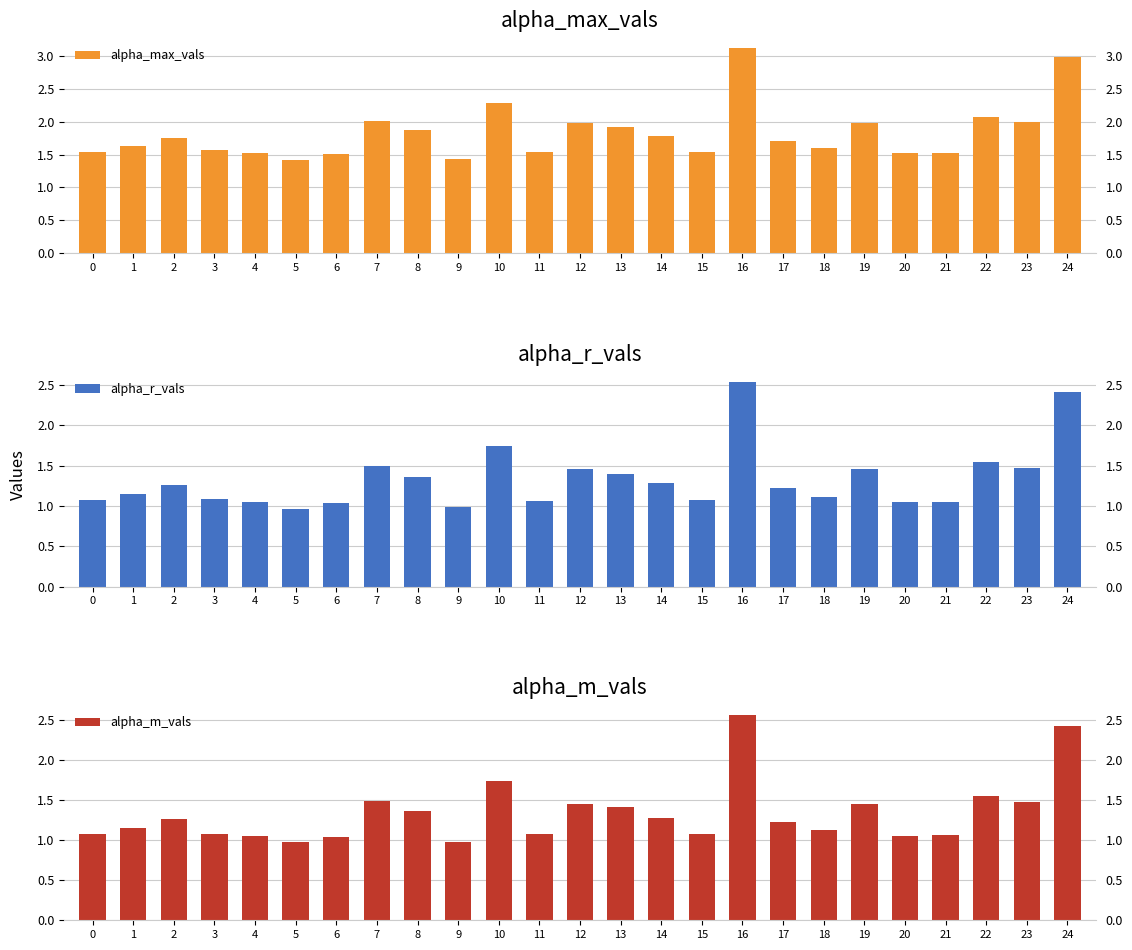

Reading right to left, list all the values displayed in this chart.

alpha_max_vals: 3.0	2.0	2.1	1.5	1.5	2.0	1.6	1.7	3.1	1.5	1.8	1.9	2.0	1.5	2.3	1.4	1.9	2.0	1.5	1.4	1.5	1.6	1.8	1.6	1.5
alpha_r_vals: 2.4	1.5	1.6	1.1	1.1	1.5	1.1	1.2	2.5	1.1	1.3	1.4	1.5	1.1	1.7	1.0	1.4	1.5	1.0	1.0	1.1	1.1	1.3	1.1	1.1
alpha_m_vals: 2.4	1.5	1.6	1.1	1.1	1.5	1.1	1.2	2.6	1.1	1.3	1.4	1.4	1.1	1.7	1.0	1.4	1.5	1.0	1.0	1.0	1.1	1.3	1.1	1.1